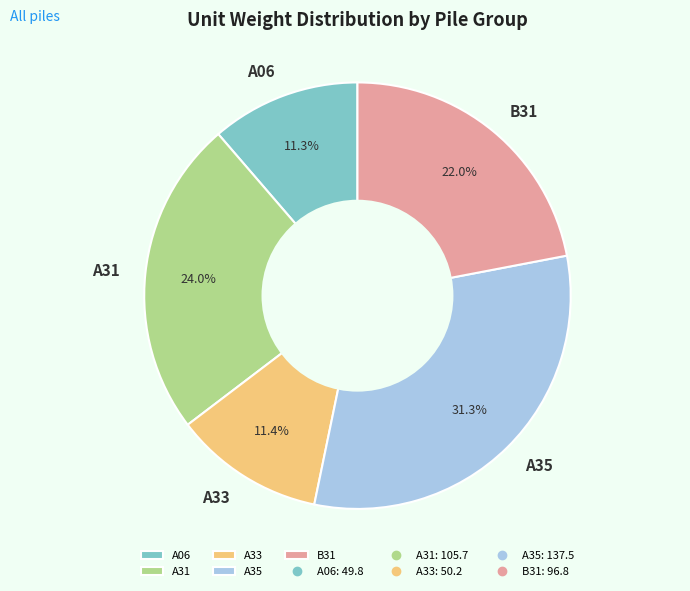

What portion of the pie excludes A33?

88.6%